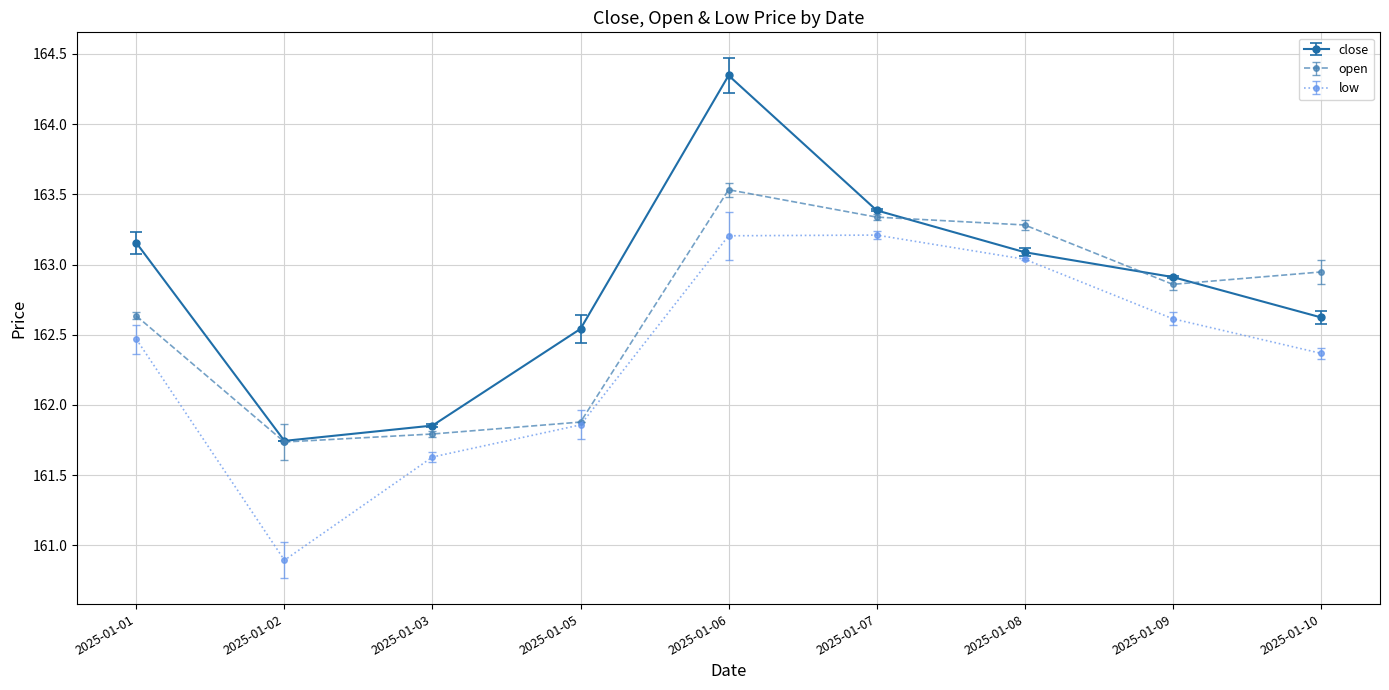

How many categories are shown in the chart?

9